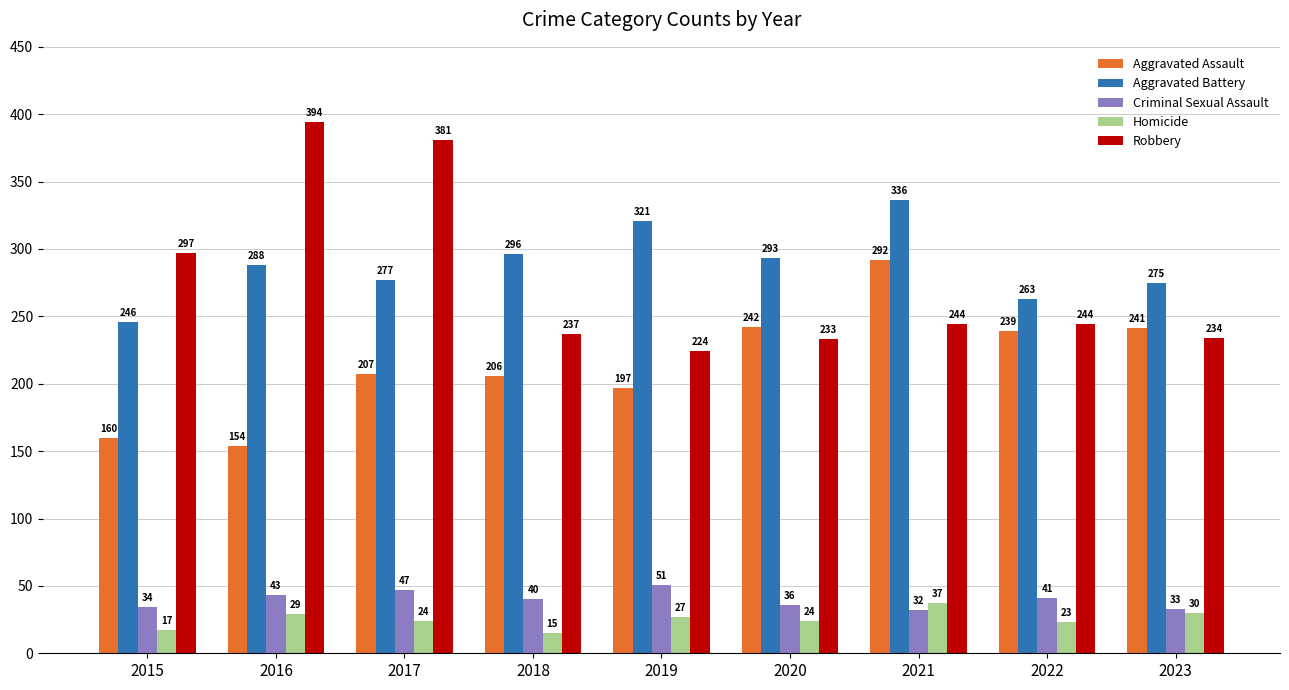

Is the value of Criminal Sexual Assault at 2018 greater than the value of Aggravated Assault at 2021?

No